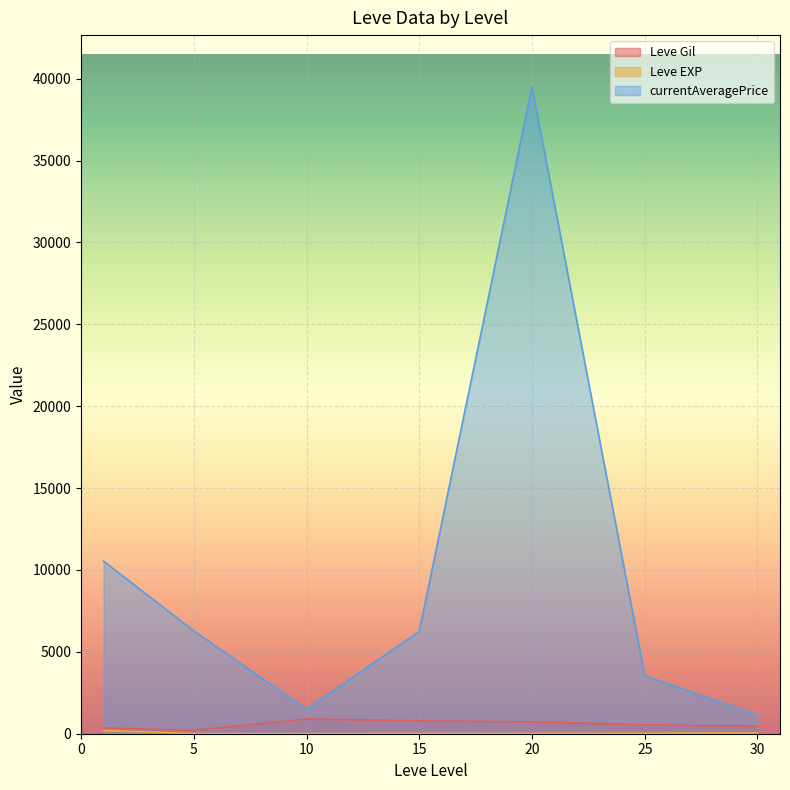

What is the minimum value for currentAveragePrice?

1125.0